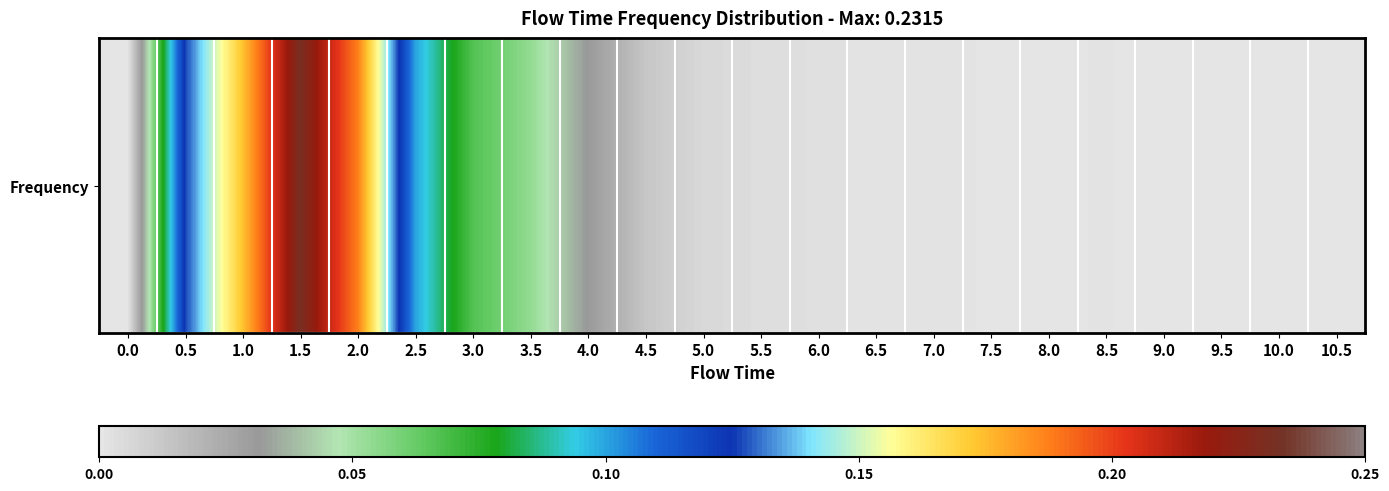

List the labels in order of value, largest first.

1.5, 2.0, 1.0, 0.5, 2.5, 3.0, 3.5, 4.0, 4.5, 5.0, 5.5, 6.0, 7.0, 6.5, 8.5, 7.5, 8.0, 9.0, 9.5, 0.0, 10.0, 10.5